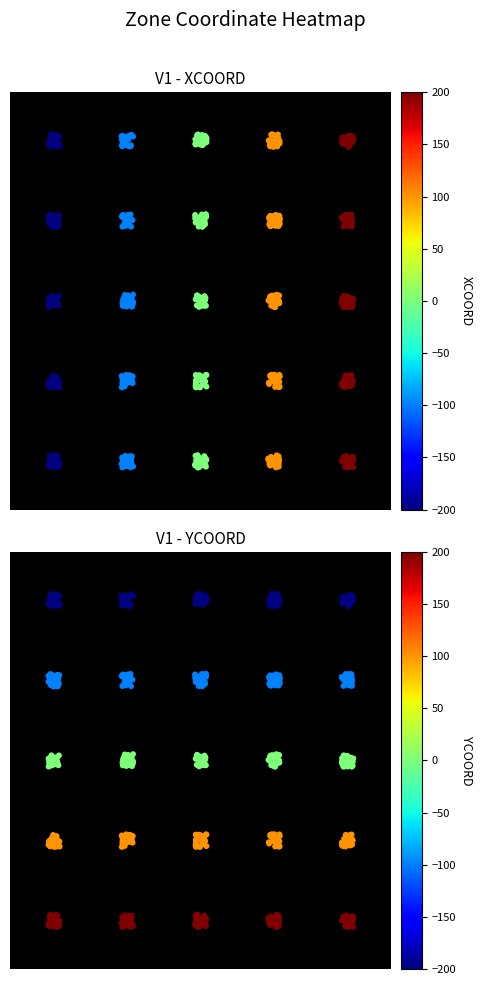

List the series in order of their peak value, lowest first.

XCOORD, YCOORD